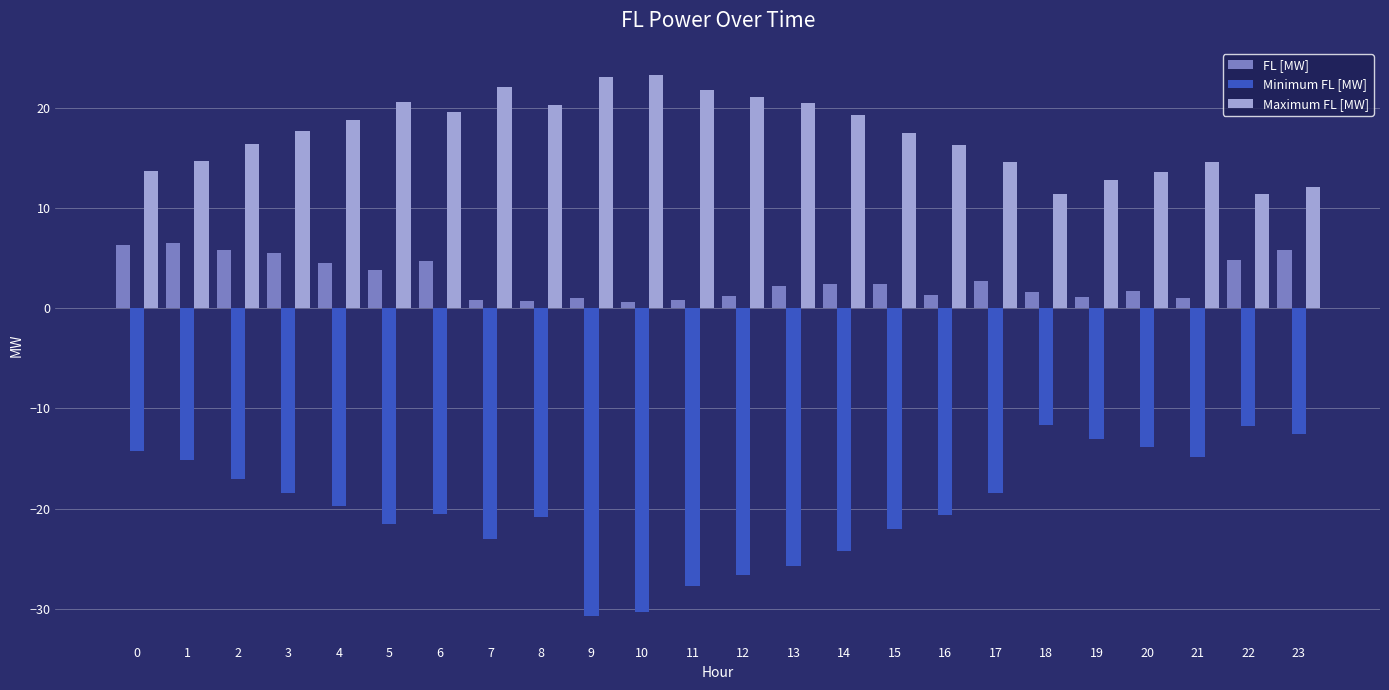

List the series in order of their peak value, highest first.

Maximum FL [MW], FL [MW], Minimum FL [MW]